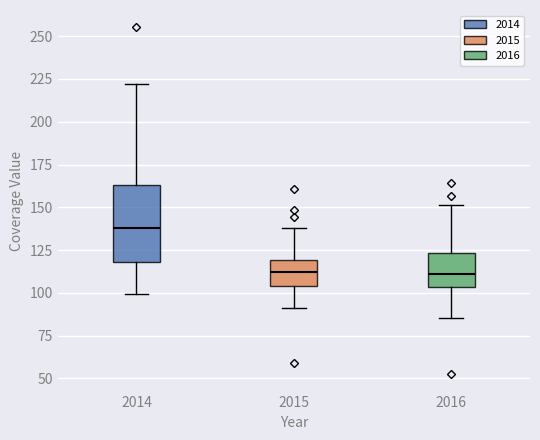

Reading left to right, transcribe this box plot: for each box, give where its median line is, the range the box spans, and where its two whiskers end, as read against the y-axis. The values are not printed on the chart, so give them approximately, as read against the axis.

2014: median 140, box 120 to 165, whiskers 100 to 220
2015: median 110, box 105 to 120, whiskers 90 to 140
2016: median 110, box 105 to 125, whiskers 85 to 150